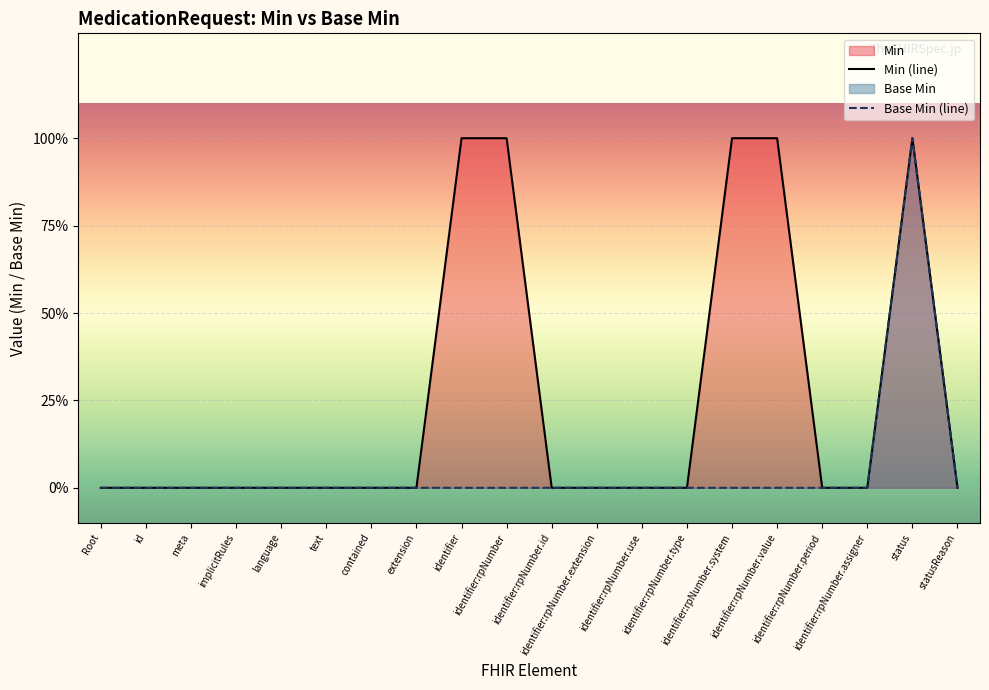

The Min (line) series shows 0 at statusReason. True or false?

True